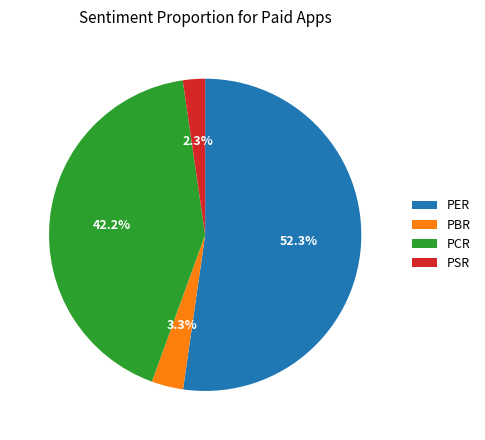

What percentage is the PER slice, to the nearest percent?

52%